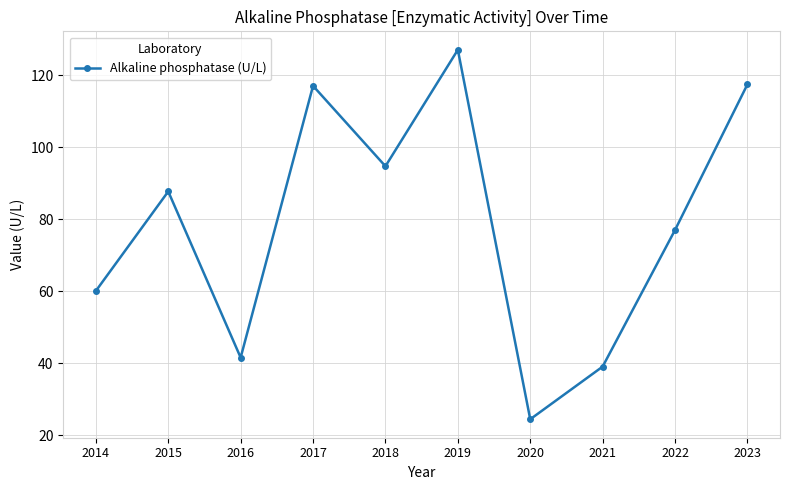

What is the average value?

78.6